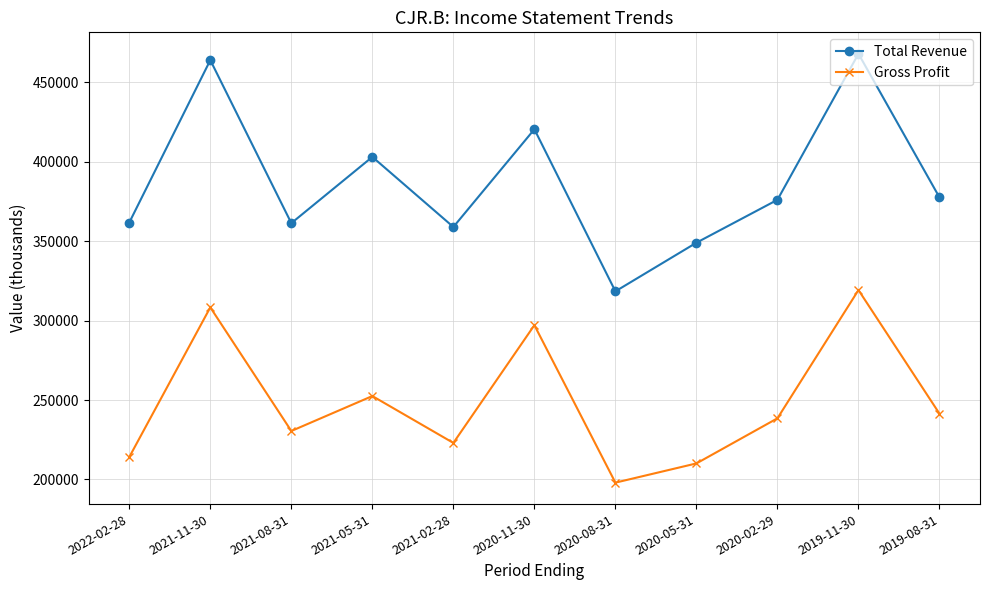

True or false: Gross Profit has more than 1 points higher than both neighbors.

True